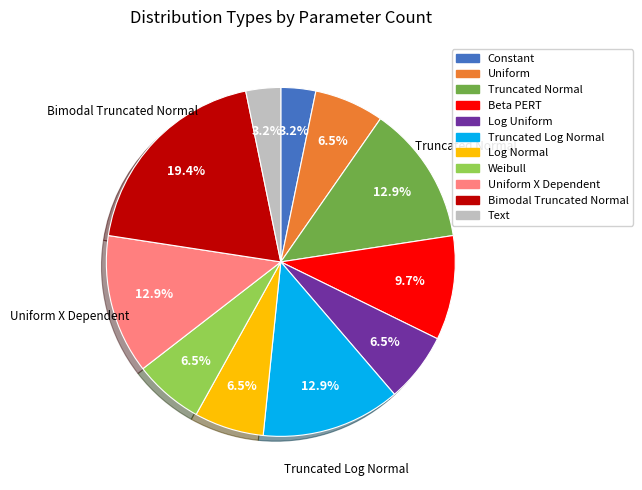

Does any single category account for the majority?

No